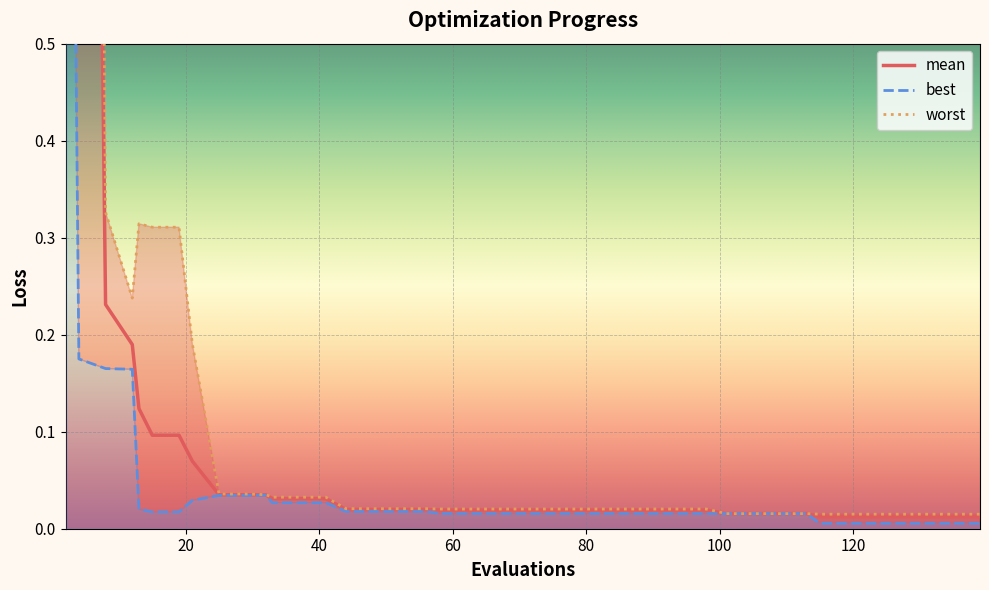

Reading right to left, extract all data points from this chart.

mean: 0.0	0.0	0.0	0.0	0.0	0.0	0.0	0.0	0.0	0.0	0.0	0.0	0.0	0.0	0.0	0.0	0.0	0.0	0.0	0.0	0.0	0.0	0.0	0.0	0.0	0.0	0.0	0.0	0.0	0.0	0.0	0.0	0.1	0.1	0.1	0.1	0.2	0.2	2.5	2.8
best: 0.0	0.0	0.0	0.0	0.0	0.0	0.0	0.0	0.0	0.0	0.0	0.0	0.0	0.0	0.0	0.0	0.0	0.0	0.0	0.0	0.0	0.0	0.0	0.0	0.0	0.0	0.0	0.0	0.0	0.0	0.0	0.0	0.0	0.0	0.0	0.0	0.2	0.2	0.2	1.6
worst: 0.0	0.0	0.0	0.0	0.0	0.0	0.0	0.0	0.0	0.0	0.0	0.0	0.0	0.0	0.0	0.0	0.0	0.0	0.0	0.0	0.0	0.0	0.0	0.0	0.0	0.0	0.0	0.0	0.0	0.0	0.0	0.0	0.2	0.3	0.3	0.3	0.2	0.3	4.0	4.0